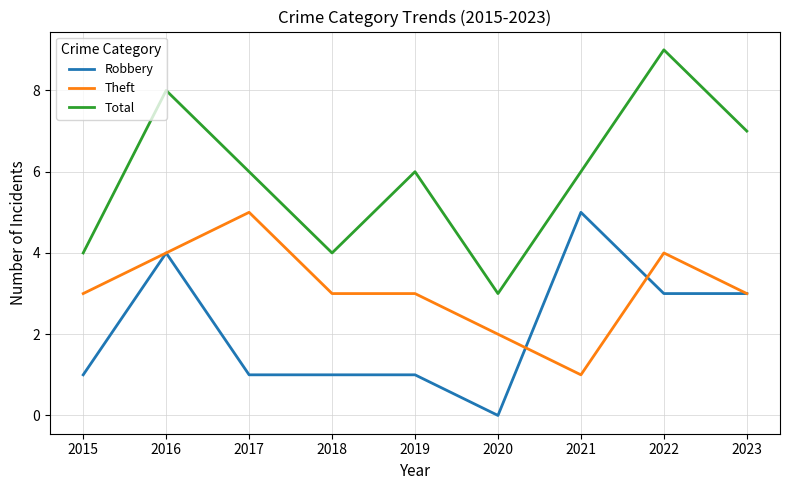

Between 2019 and 2021, which series saw the biggest shift?

Robbery